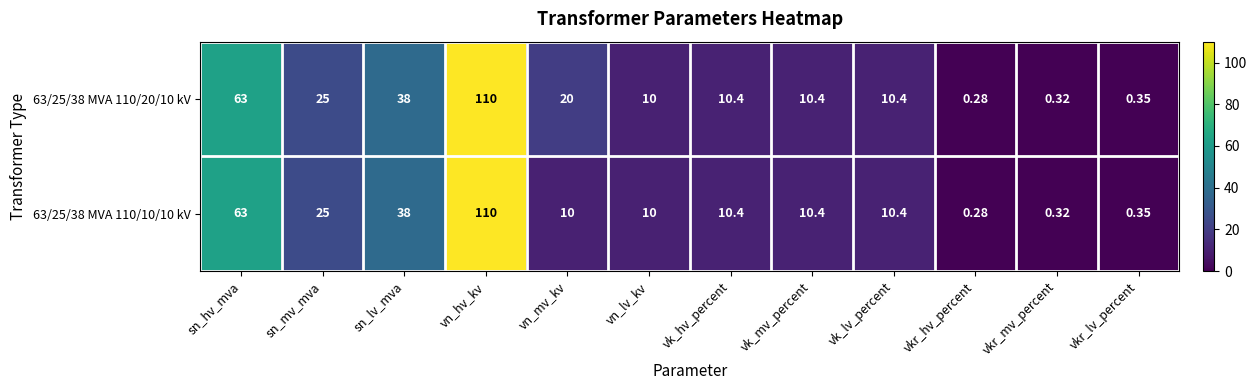

At which label is 63/25/38 MVA 110/10/10 kV closest to 55?

sn_hv_mva